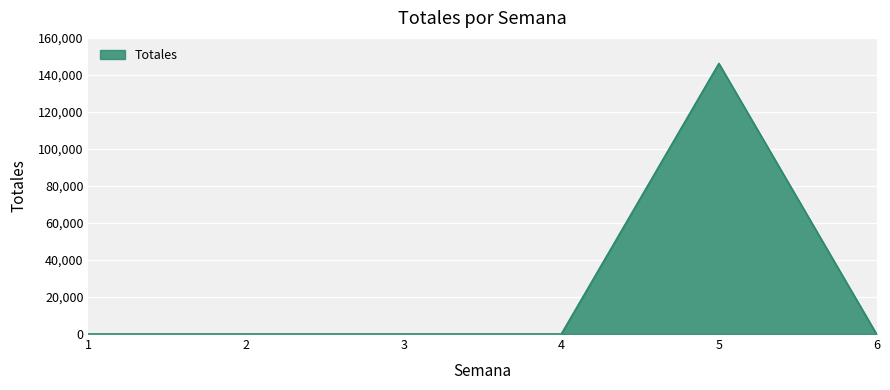

Which has a higher value, 6 or 5?

5